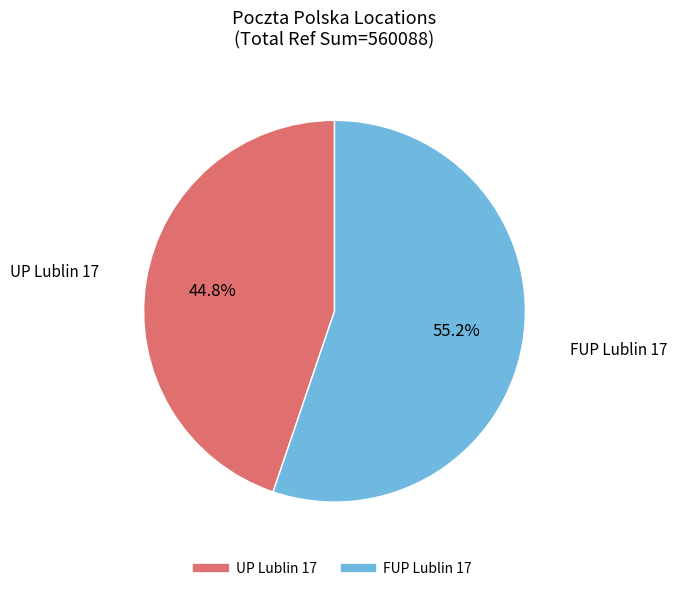

To the nearest percent, what is the combined percentage of UP Lublin 17 and FUP Lublin 17?

100%